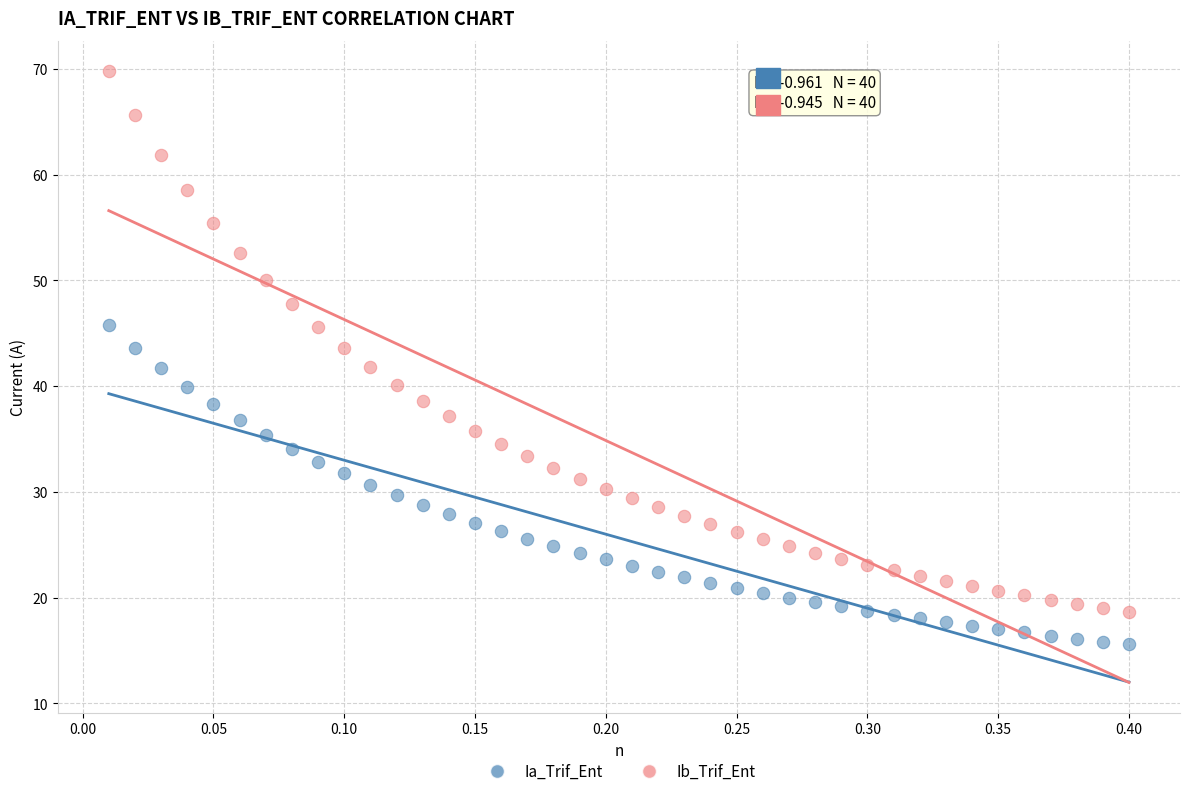

Which series has the largest Y range (max minus min)?

Ib_Trif_Ent